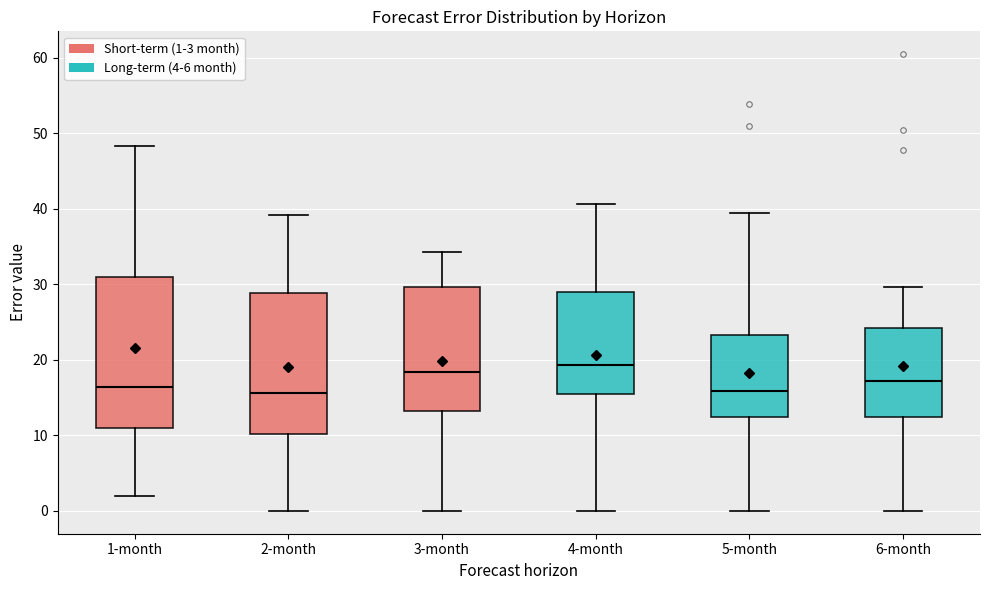

Comparing the boxes themselves (not the whiskers), which one is the tallest?

1-month